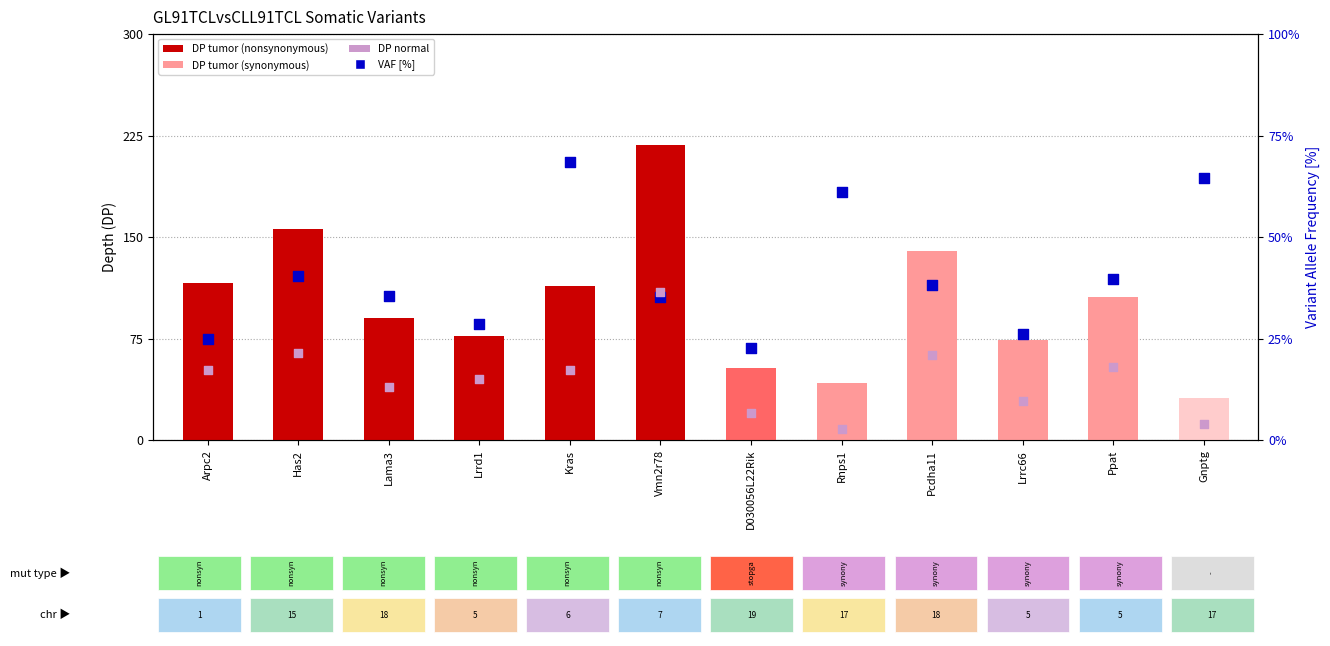

At how many categories does at least one series exceed 103?

6